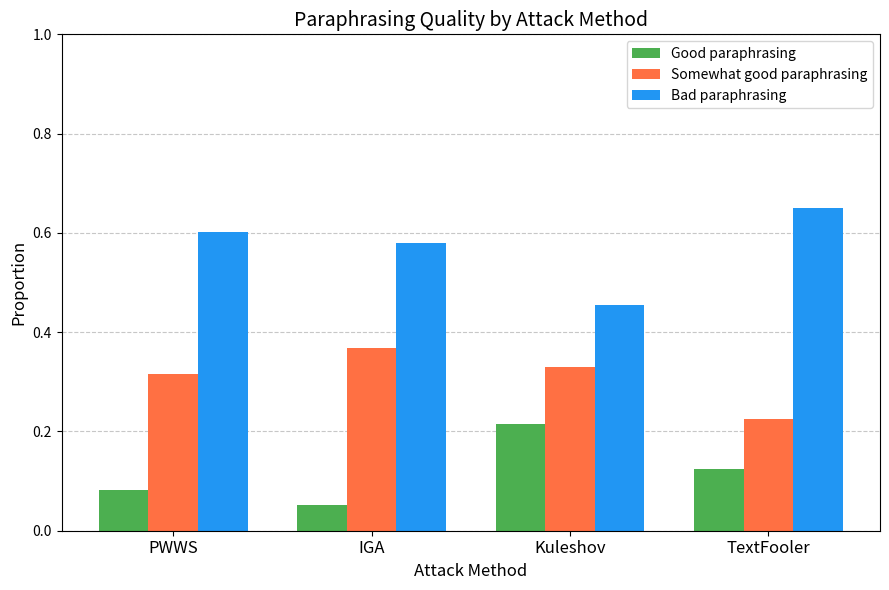

What is the sum of all Somewhat good paraphrasing values?

1.2